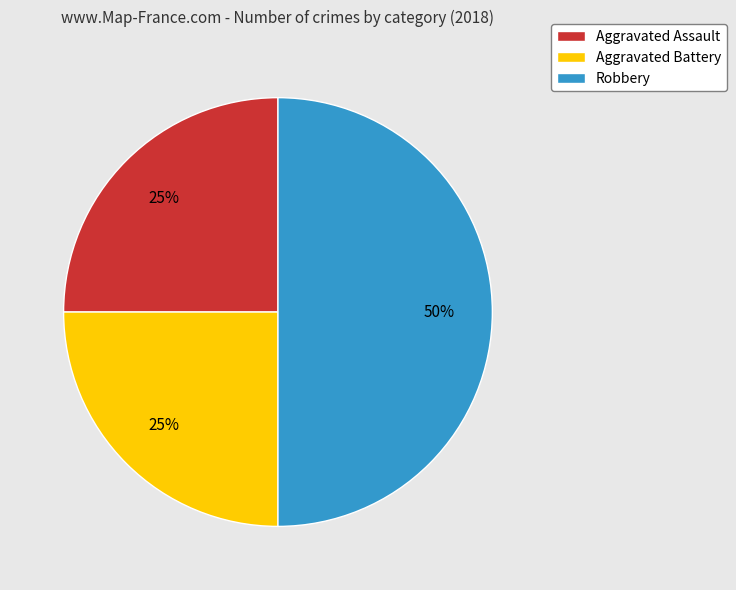

The Aggravated Battery slice represents 35% of the pie. True or false?

False